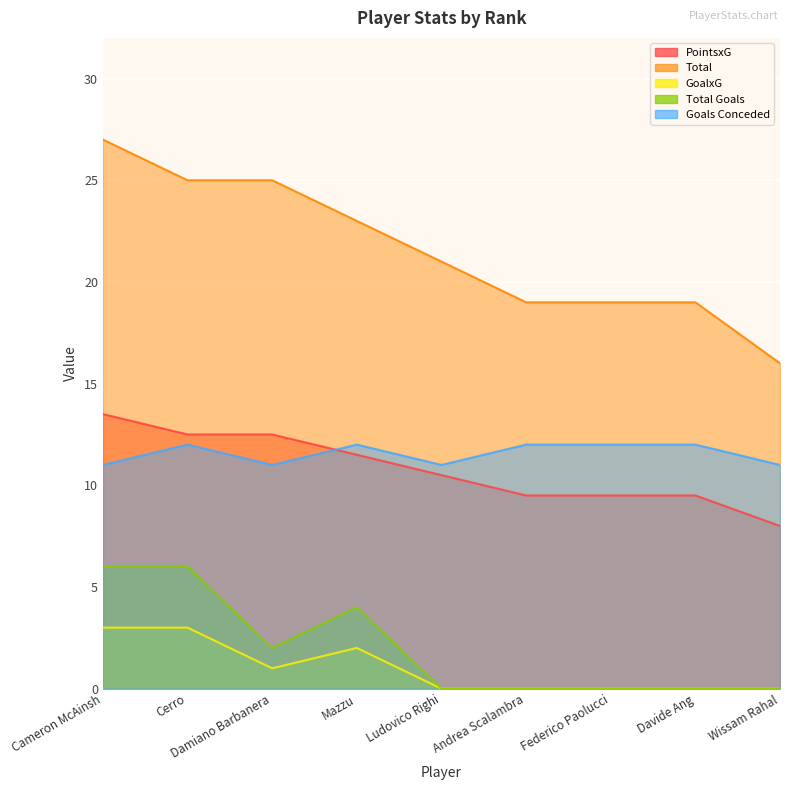

Is the value of PointsxG at Ludovico Righi greater than the value of Goals Conceded at Andrea Scalambra?

No